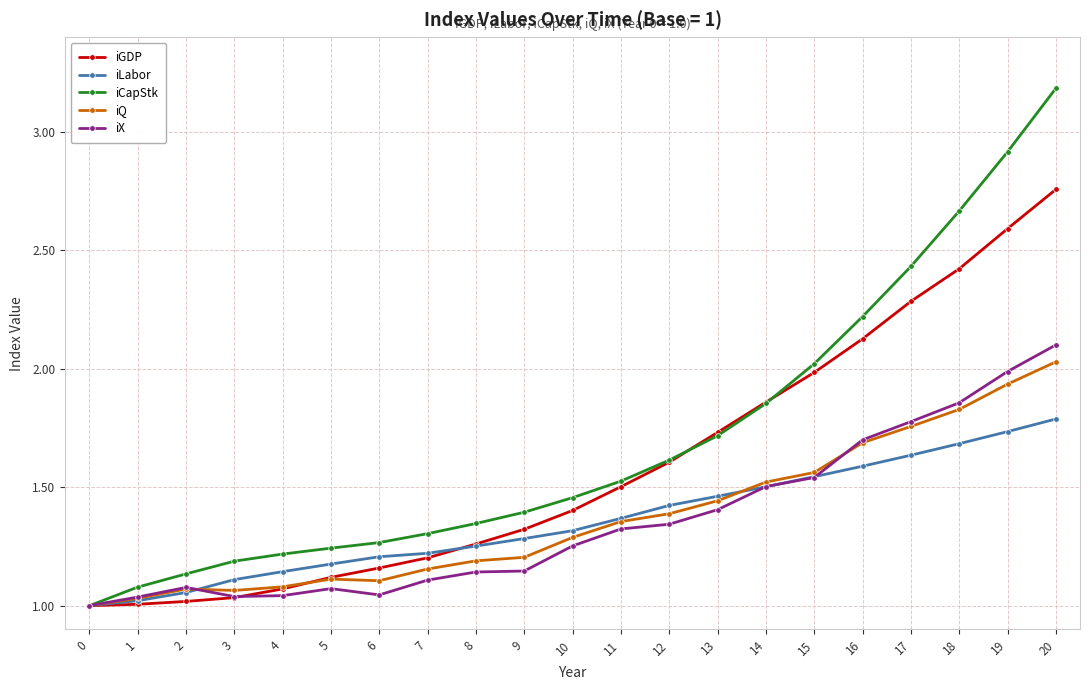

Which series has the widest spread of values?

iCapStk